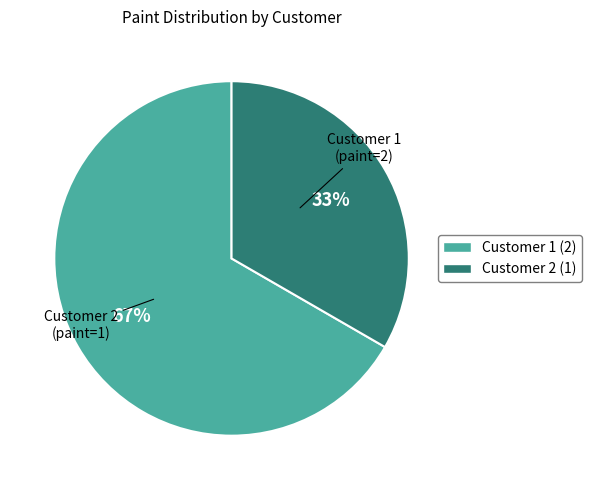

Which slice is the smallest?

Customer 2